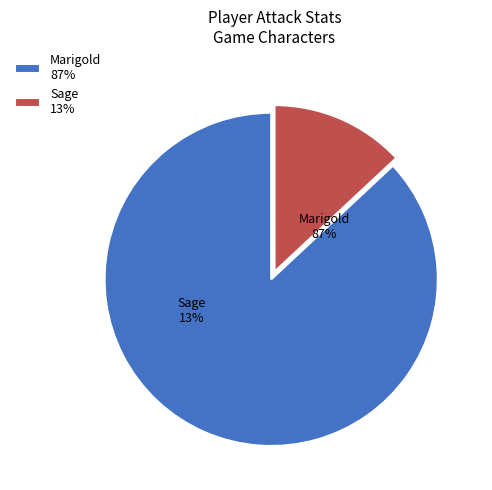

True or false: Marigold accounts for 79% of the total.

False